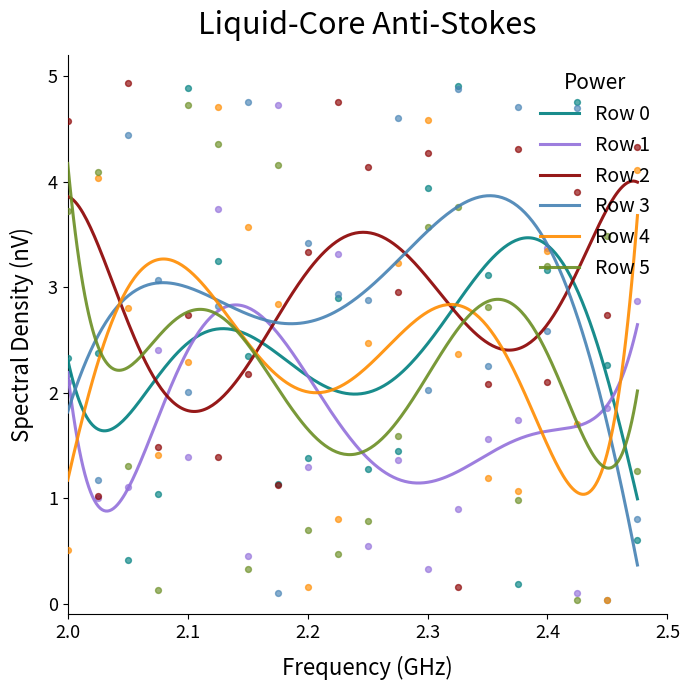

Which series reaches the maximum Y coordinate?

Row 2